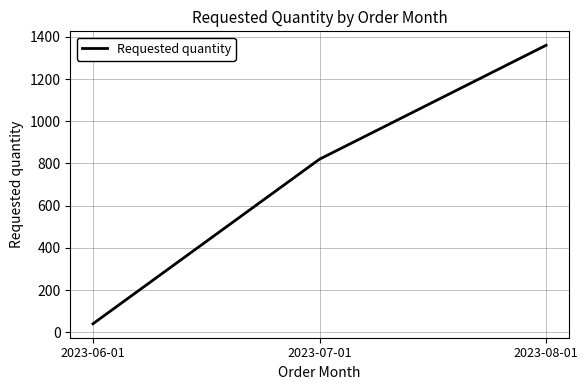

What is the ratio of the value at 2023-07-01 to the value at 2023-08-01?

0.6